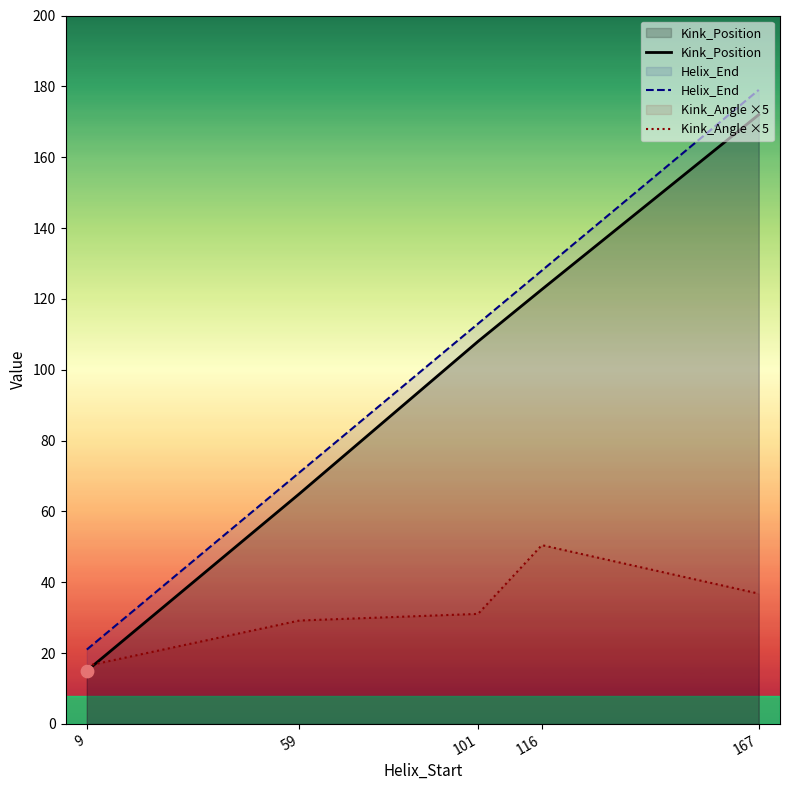

What is the total value across all series at 59?

165.2